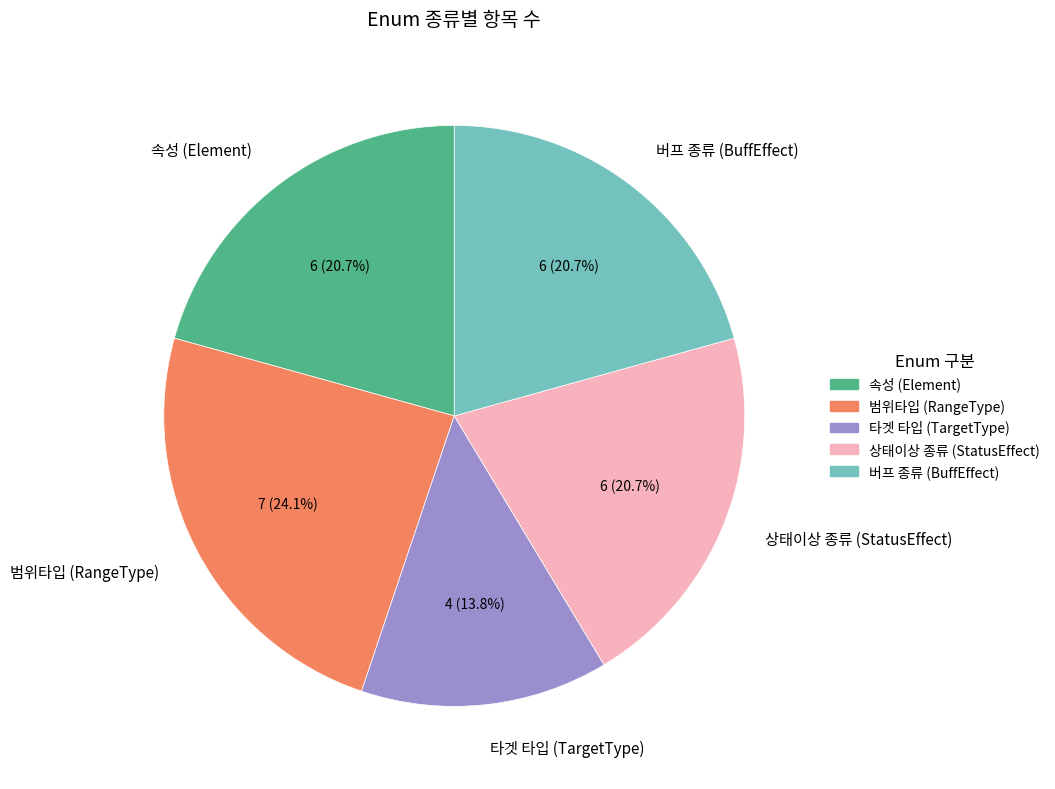

Approximately how many times larger is the value at 타겟 타입 (TargetType) compared to 속성 (Element)?

0.7